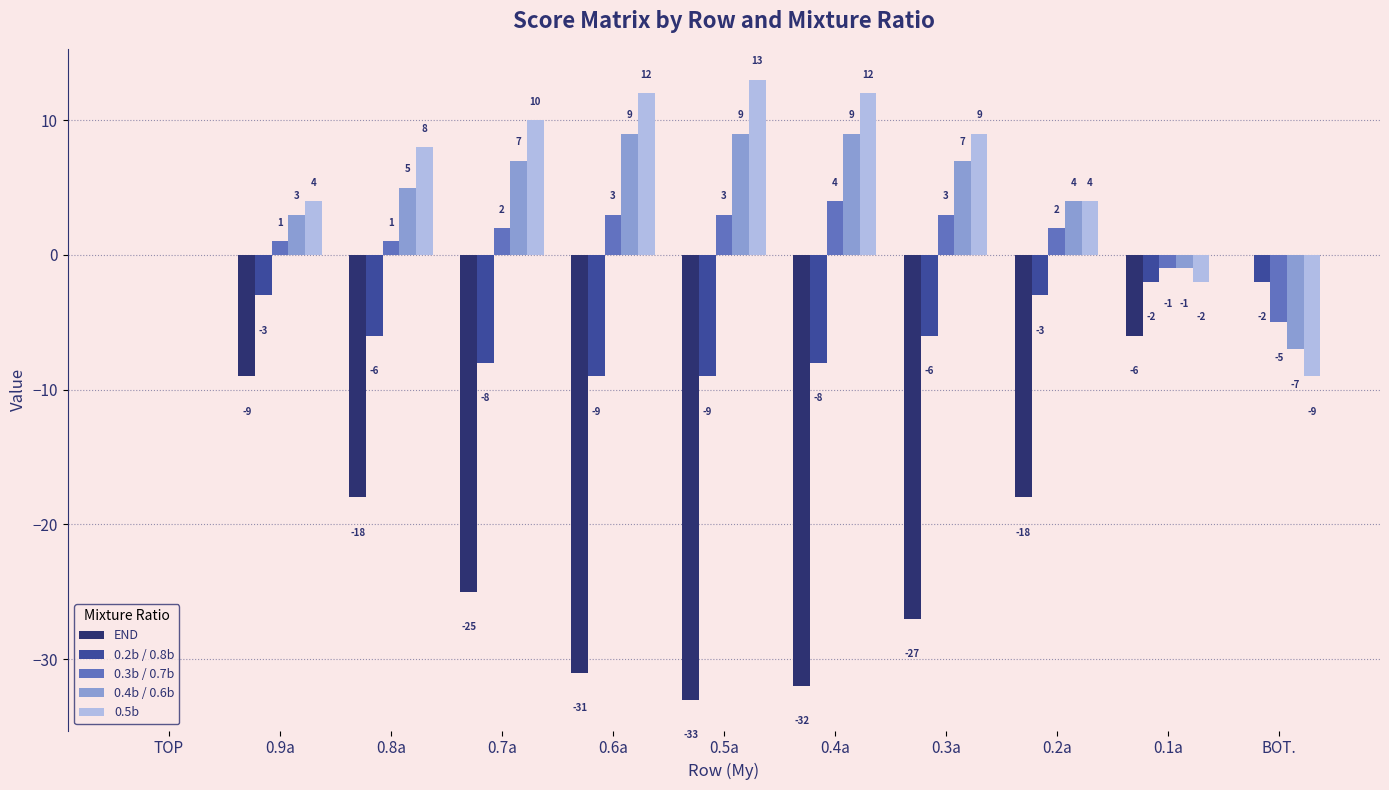

At which label is 0.3b / 0.7b closest to 0?

TOP